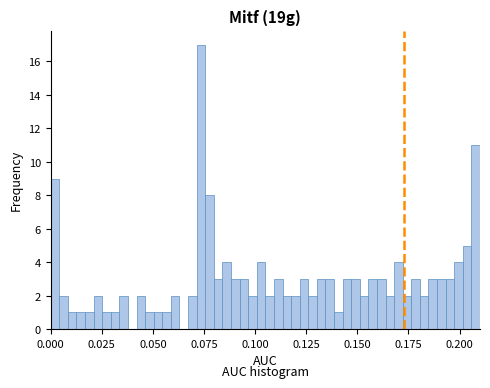

Read against the x-axis, roughly where is the centre of the tallest bar?

0.075